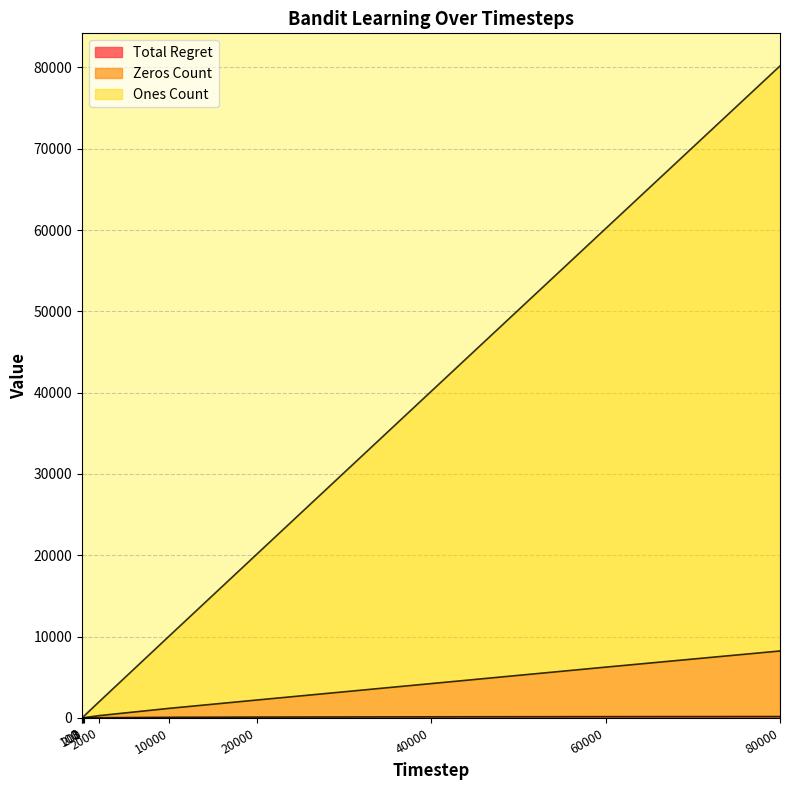

Is the value of Total Regret at 60000 greater than the value of Zeros Count at 40000?

No